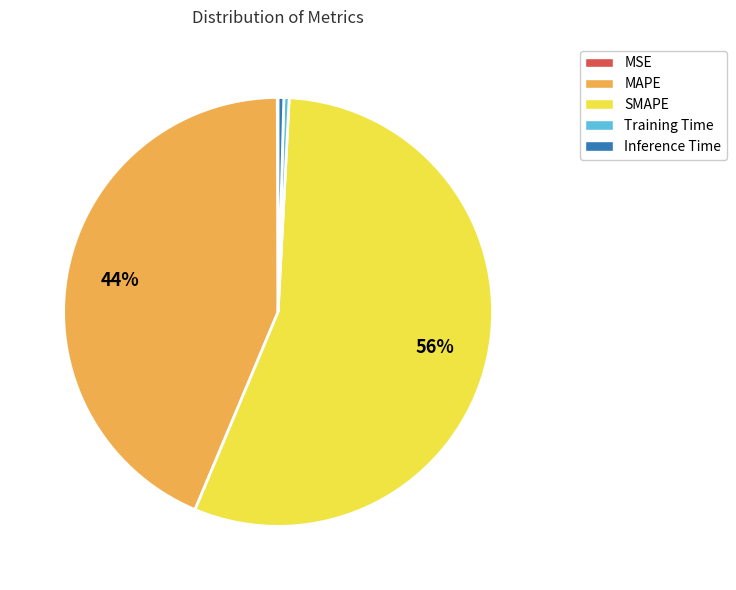

Is there any slice that represents more than half of the pie?

Yes